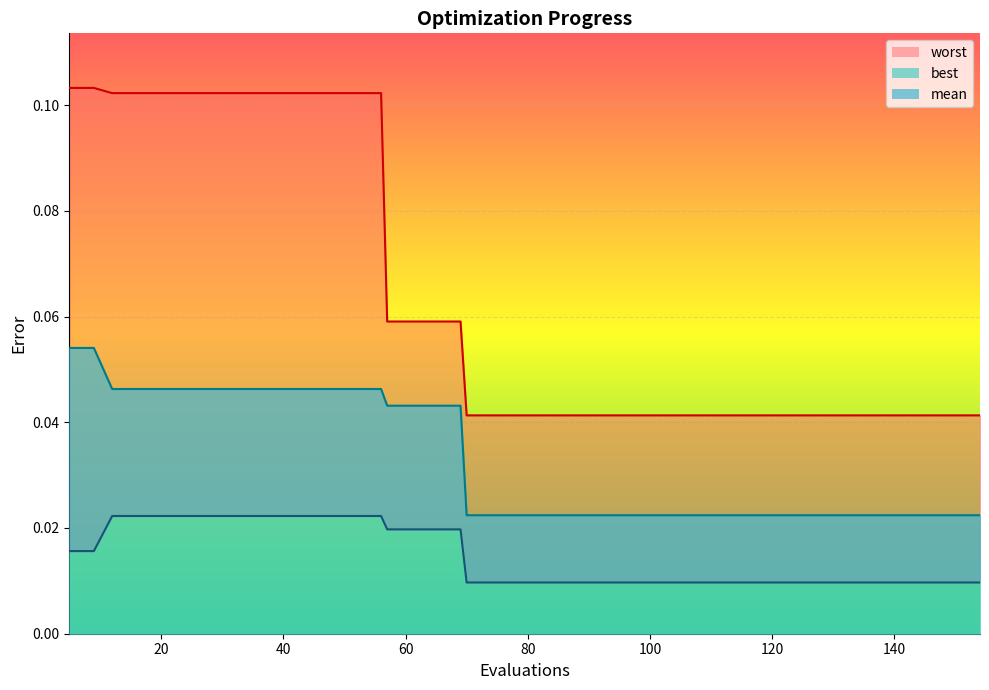

Which series has the largest range (max minus min)?

worst